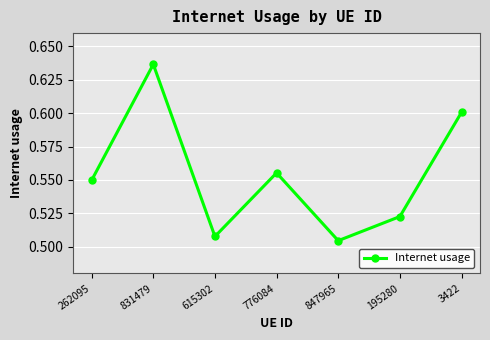

Rank the categories by value from lowest to highest.

847965, 615302, 195280, 262095, 776084, 3422, 831479